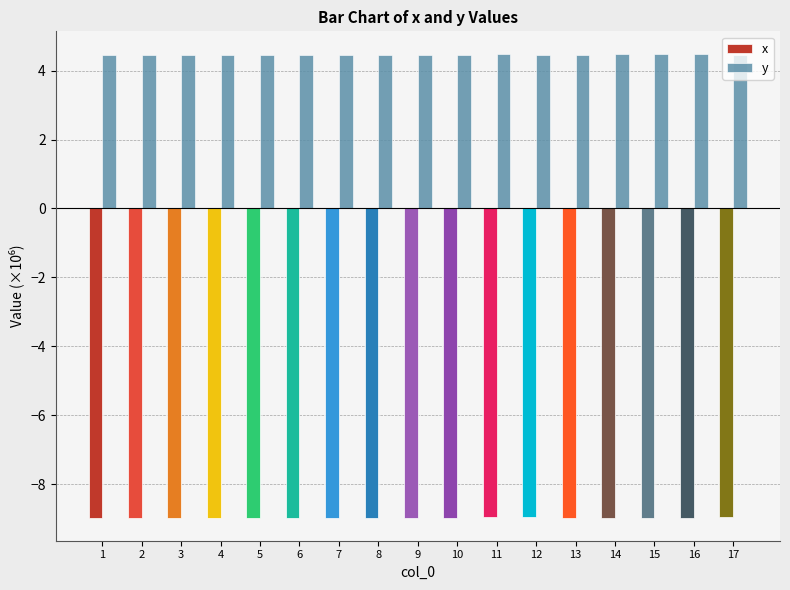

Rank the series at 12 from lowest to highest value.

x, y